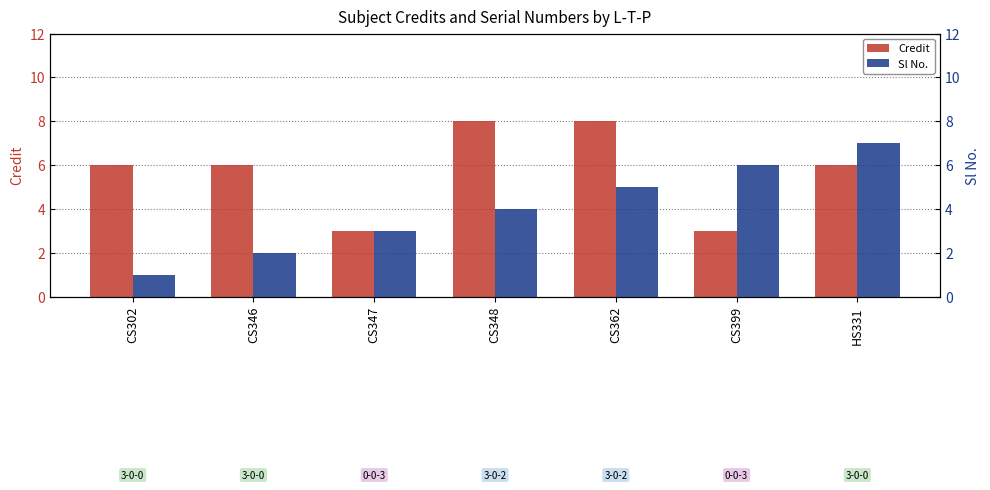

What value does the Credit series have at CS399?

3